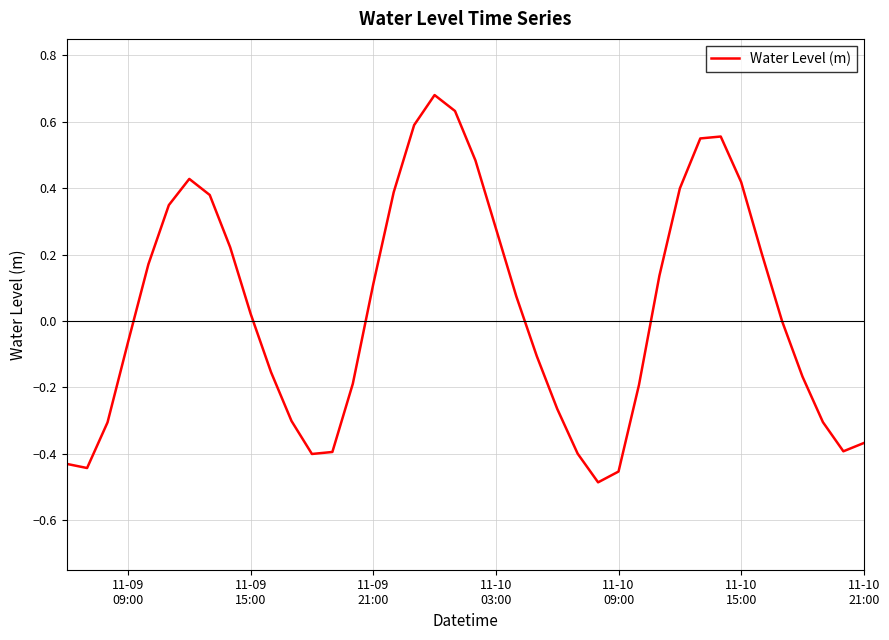

How many lines are shown in the chart?

1